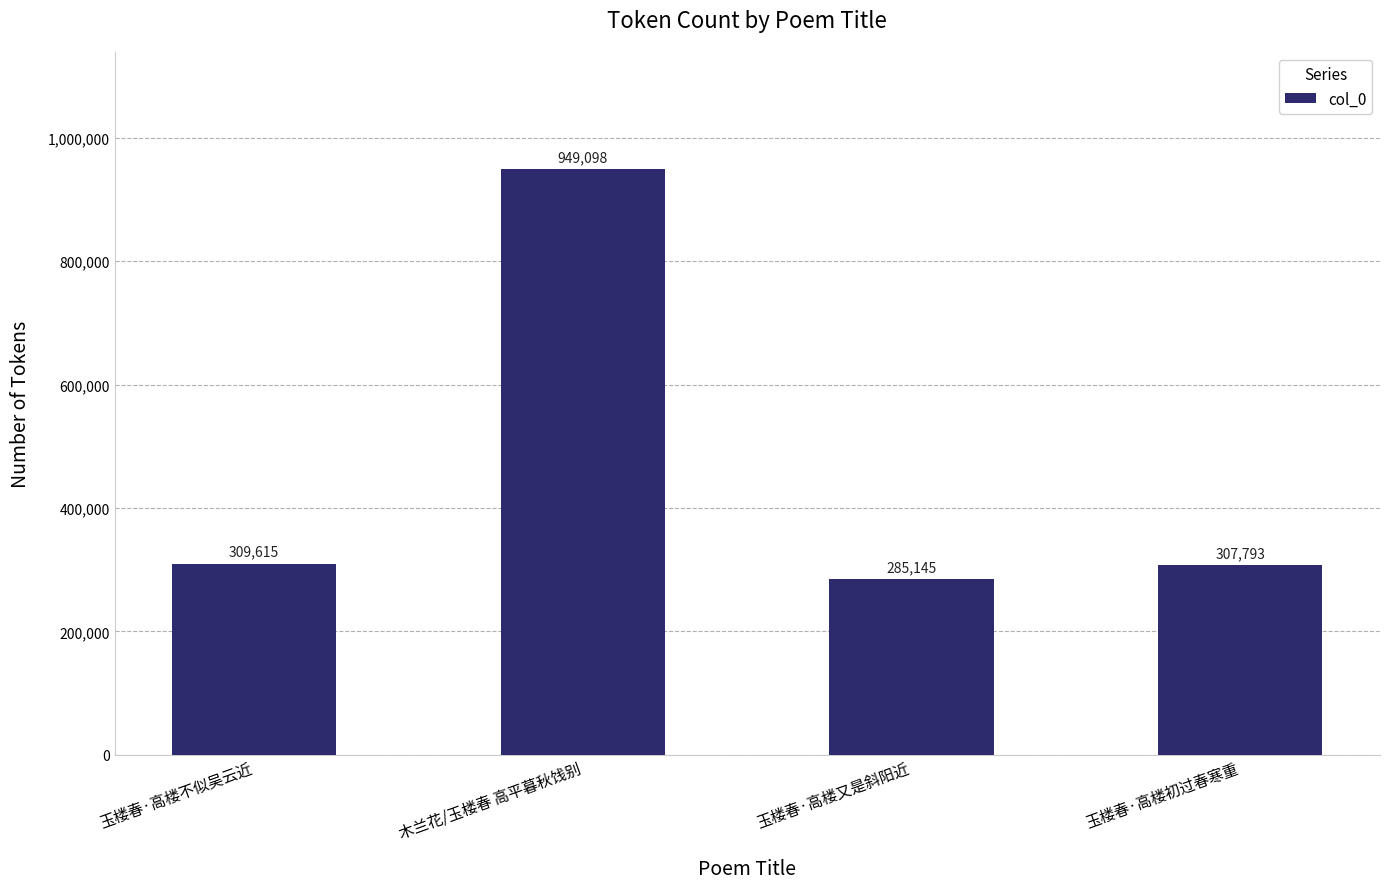

List the labels in order of value, largest first.

木兰花/玉楼春 高平暮秋饯别, 玉楼春·高楼不似吴云近, 玉楼春·高楼初过春寒重, 玉楼春·高楼又是斜阳近